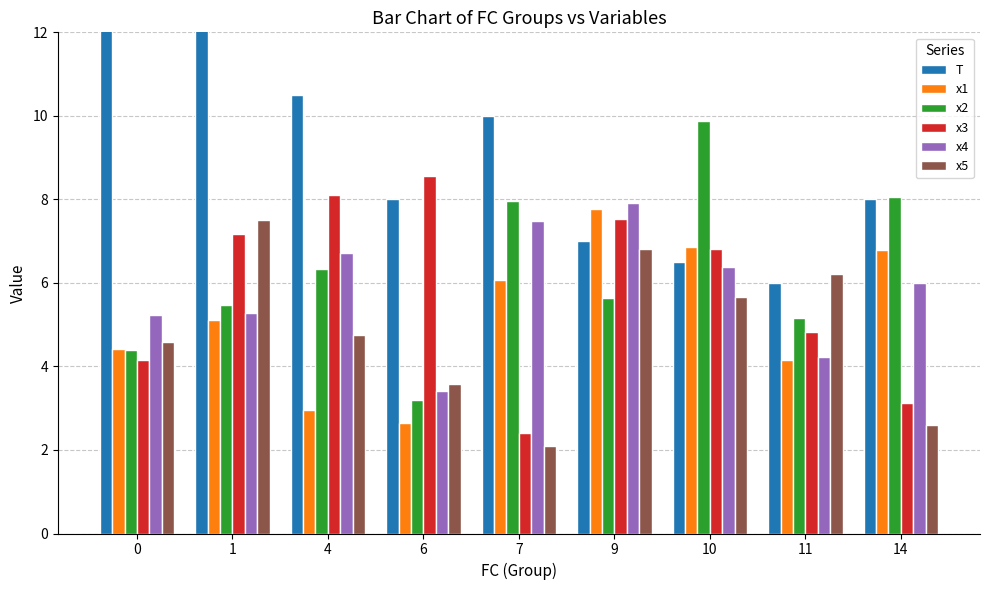

How many data points in x2 are less than 5?

2